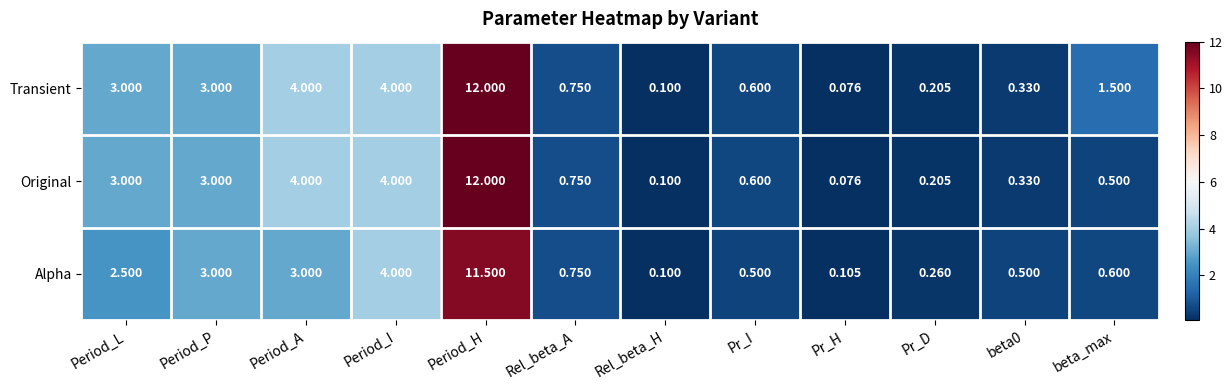

Which category has the lowest value across all series?

Pr_H